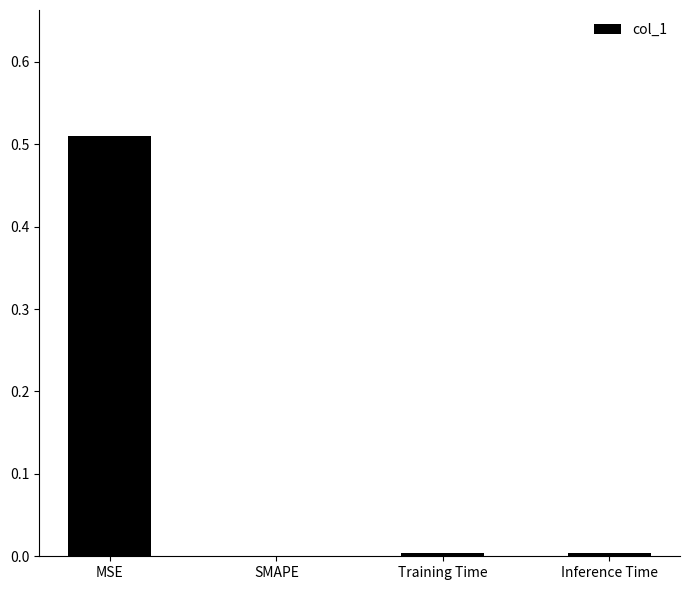

Is it true that the value at MSE is 0.2?

False